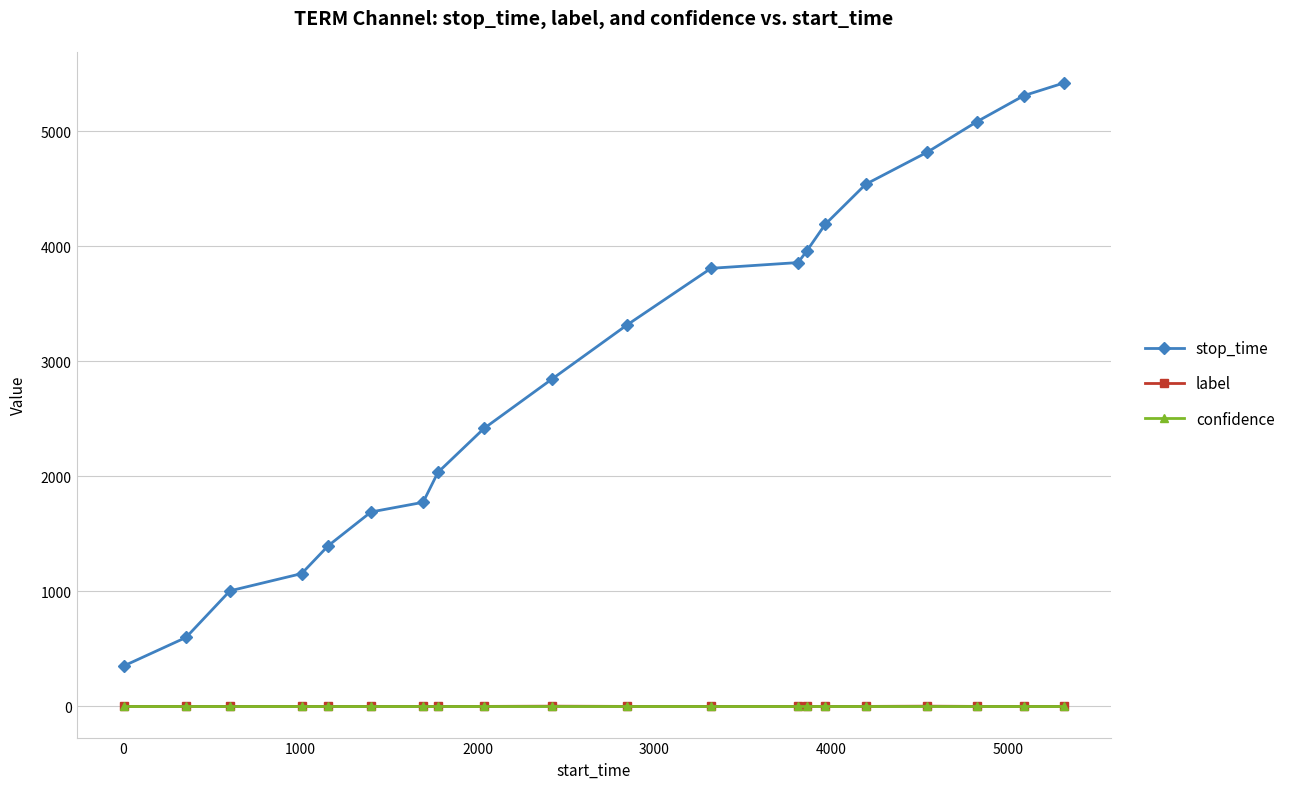

At how many categories does at least one series exceed 1921?

13